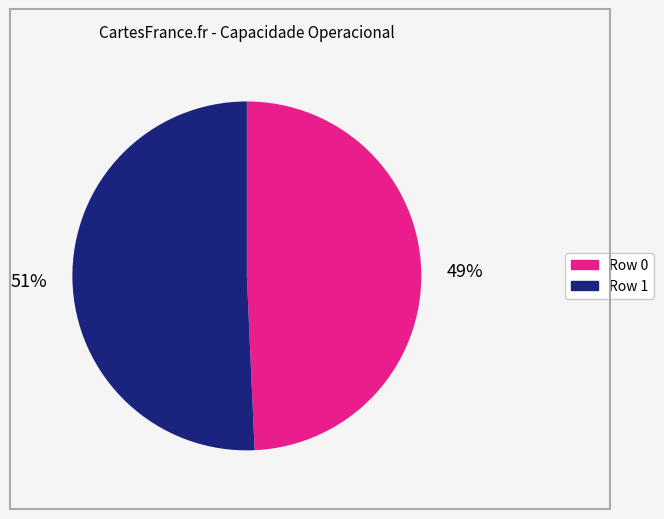

Does any single category account for the majority?

Yes